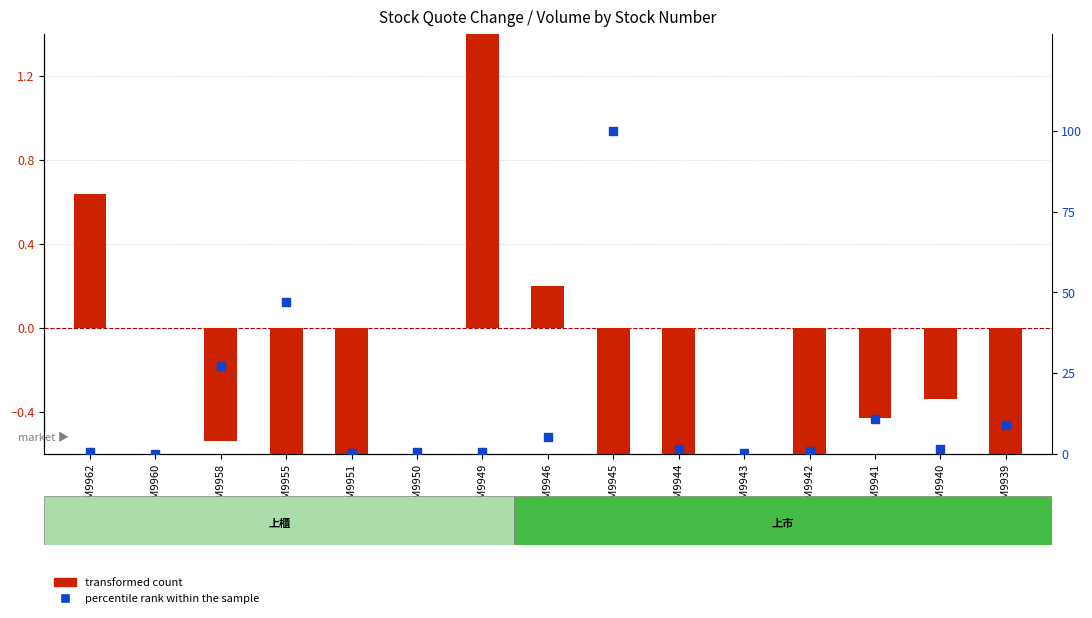

Which series contains the lowest Y value?

transformed count